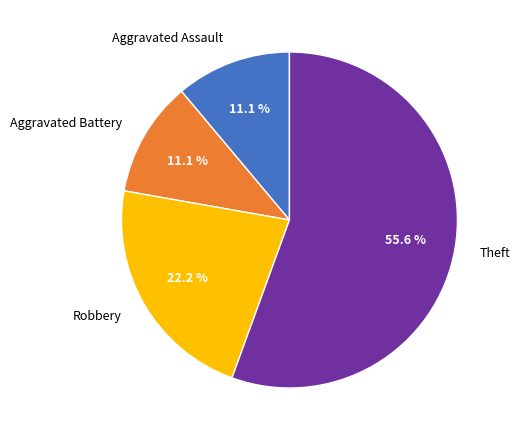

What is the ratio of the value at Theft to the value at Robbery?

2.5